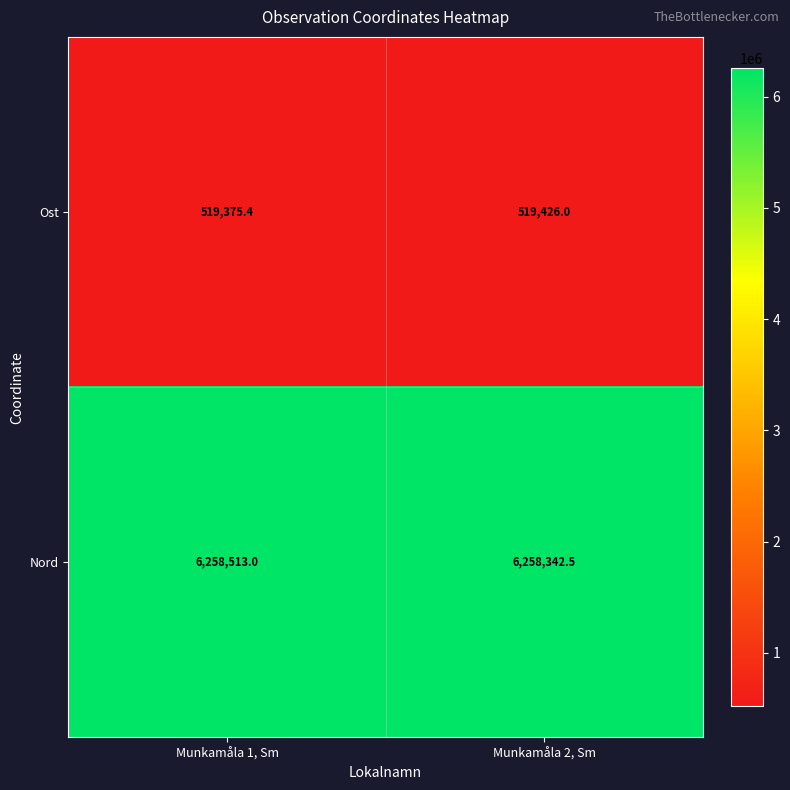

At which label is Nord closest to 6258427?

Munkamåla 2, Sm